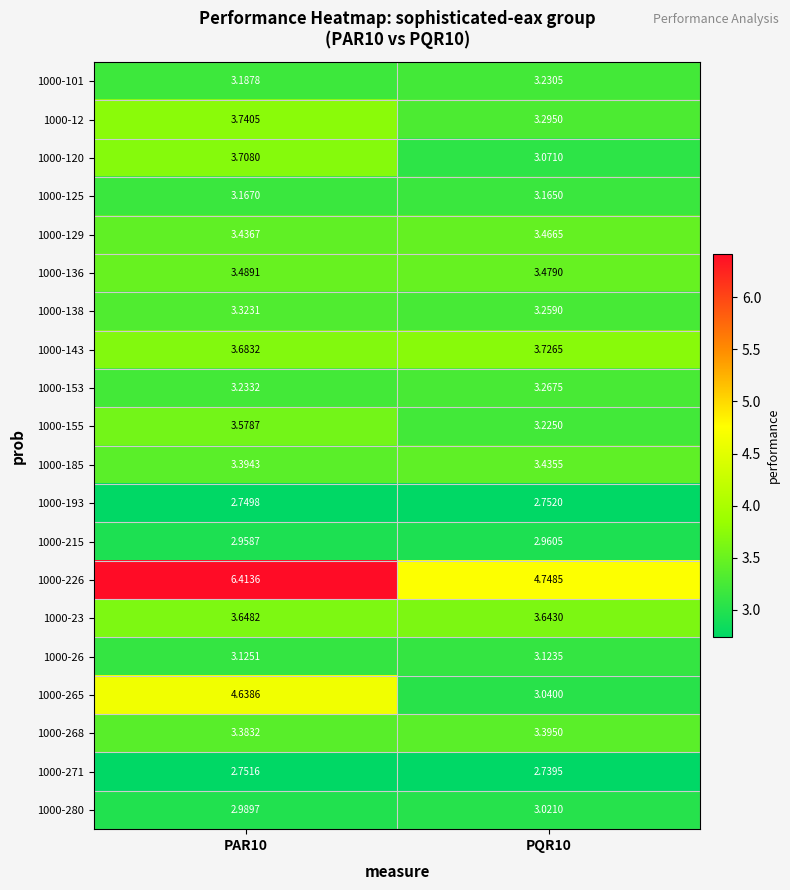

Is the value of 1000-120 at PAR10 greater than the value of 1000-155 at PQR10?

Yes